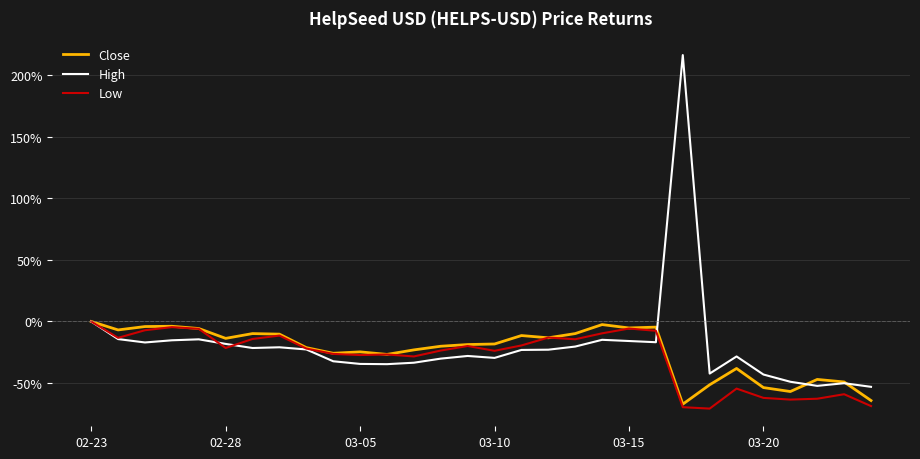

Does the chart display data point markers on the line(s)?

No